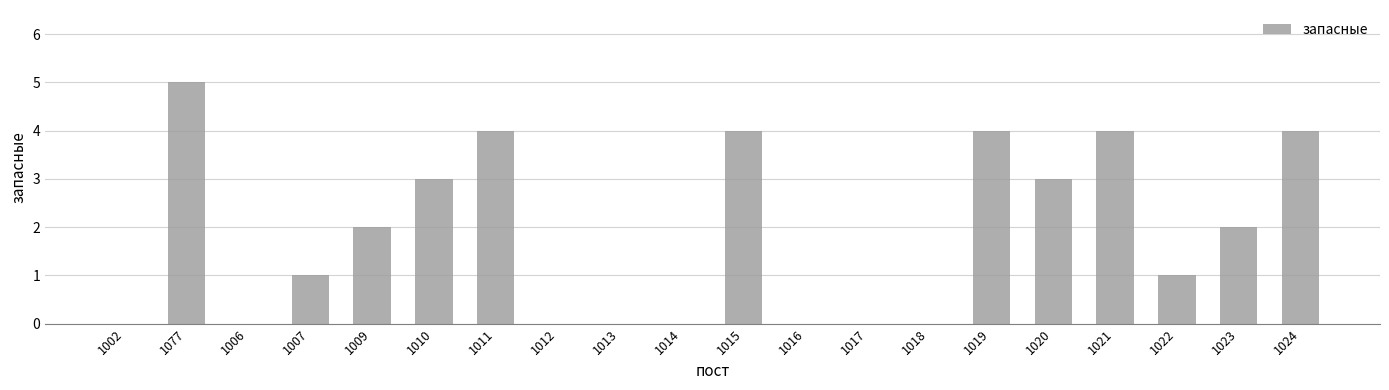

Reading left to right, extract all data points from this chart.

0	5	0	1	2	3	4	0	0	0	4	0	0	0	4	3	4	1	2	4